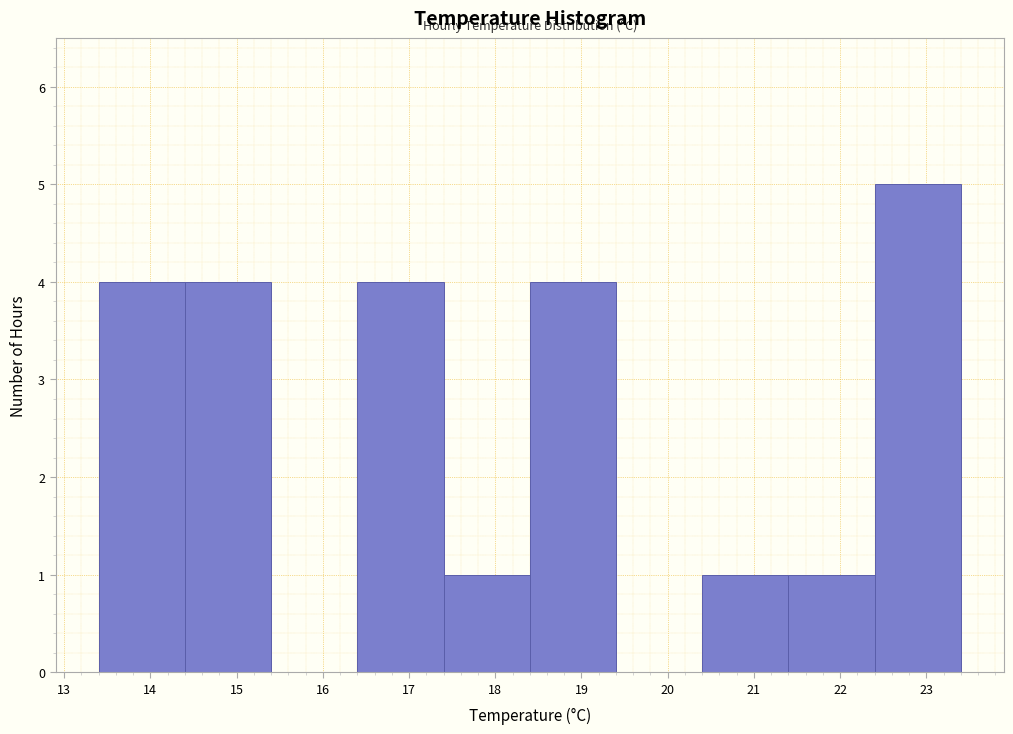

Which range on the x-axis has the tallest bar?

22.4 to 23.4